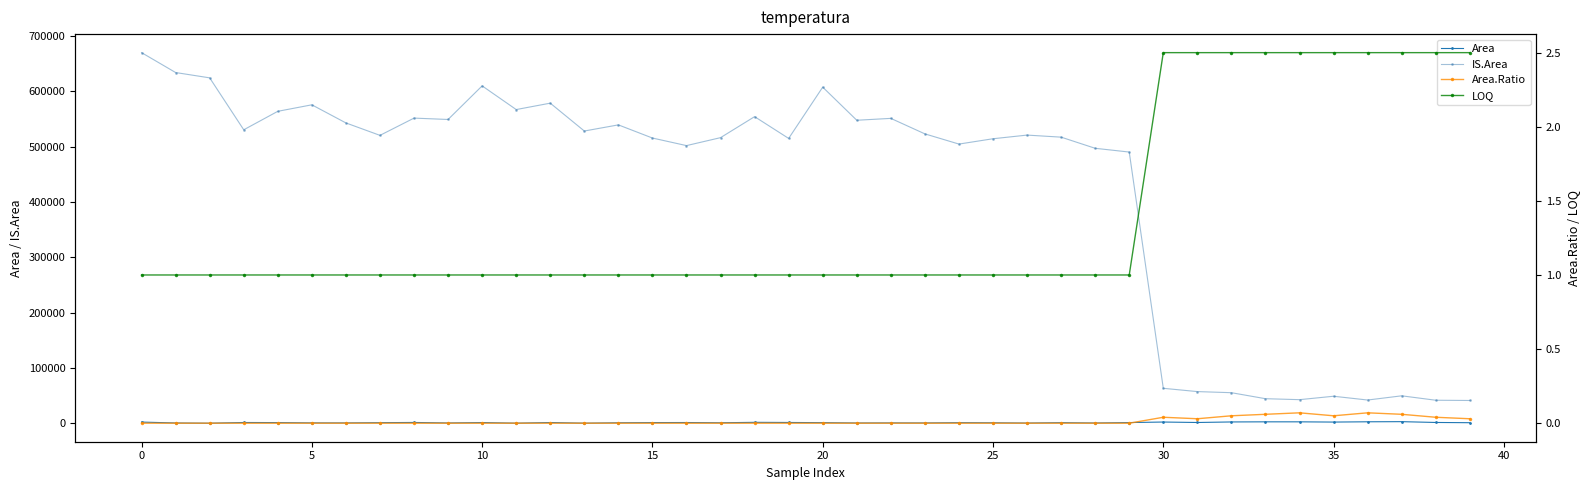

True or false: Area.Ratio and LOQ cross at least once.

False